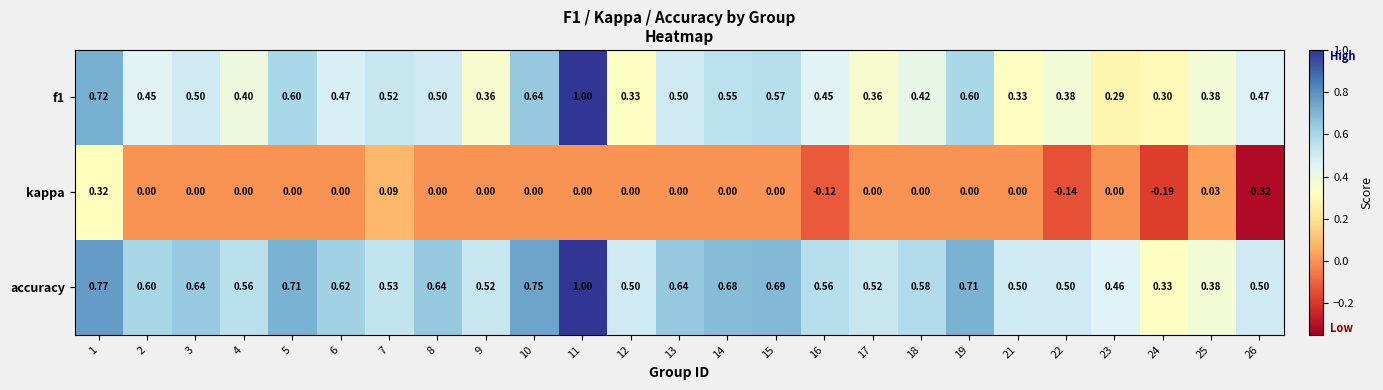

What is the spread (max minus min) of values at 2?

0.6